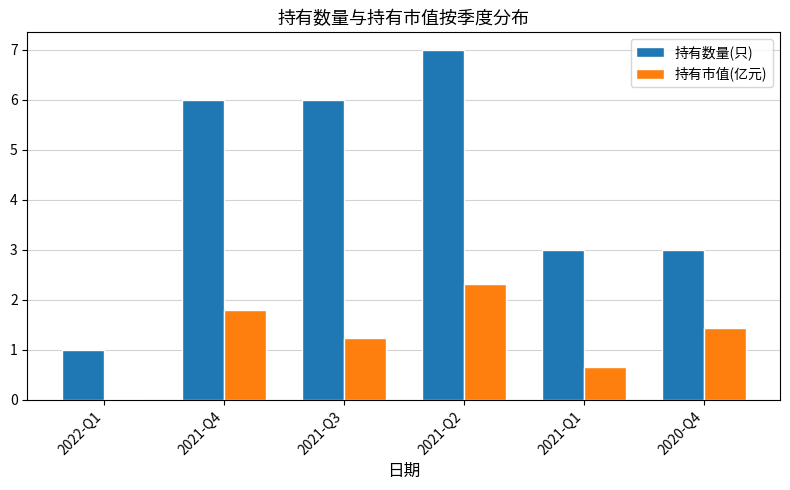

Count the 持有数量(只) values in the range 3 to 6.

4